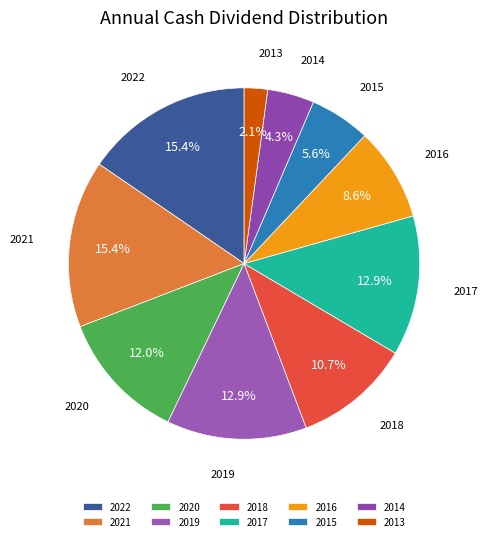

Does 2017 account for over 50% of the chart?

No